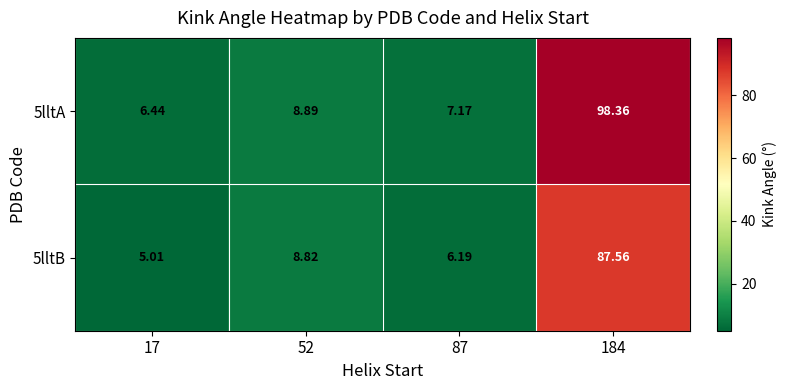

Is the value of 5lltB at 17 greater than the value of 5lltA at 52?

No